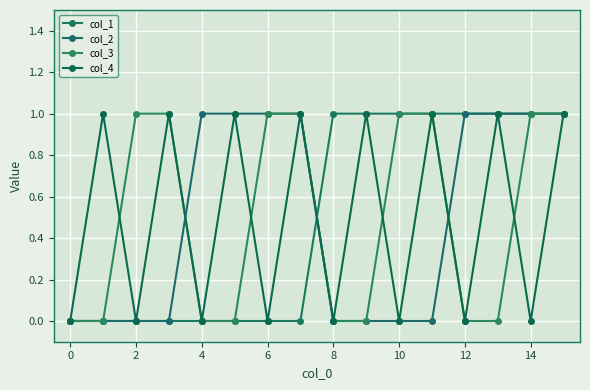

What are all the series names shown in the legend?

col_1, col_2, col_3, col_4